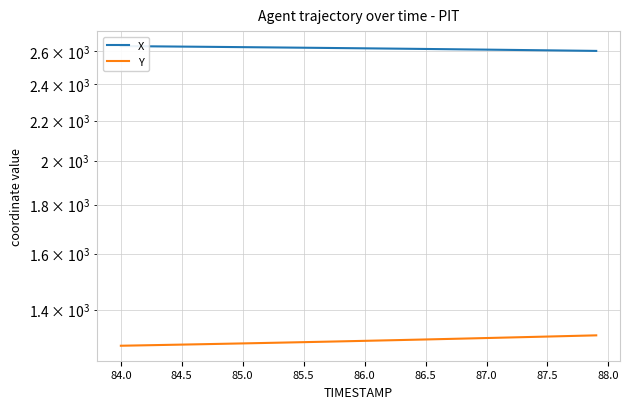

True or false: Y and X intersect in this chart.

False